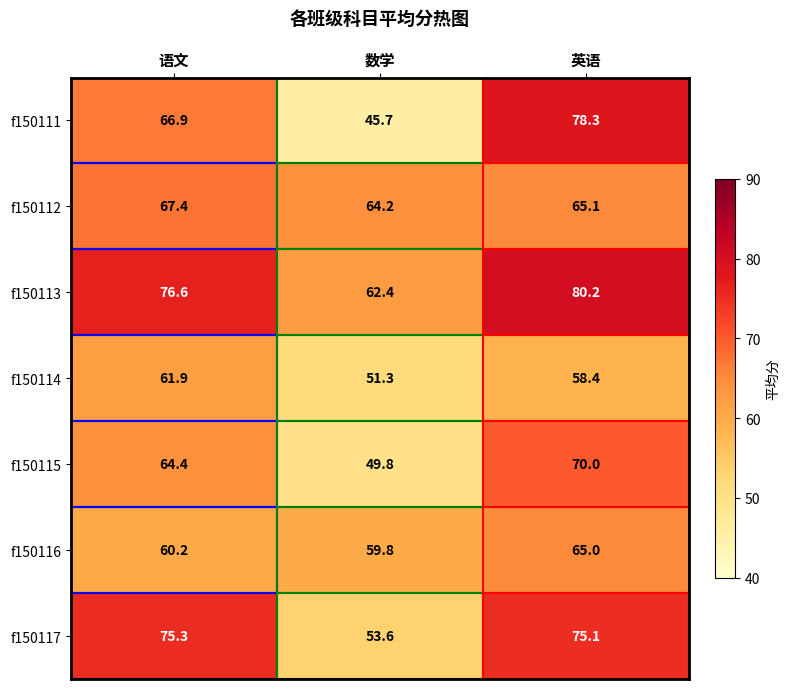

What is the sum of all f150111 values?

190.9